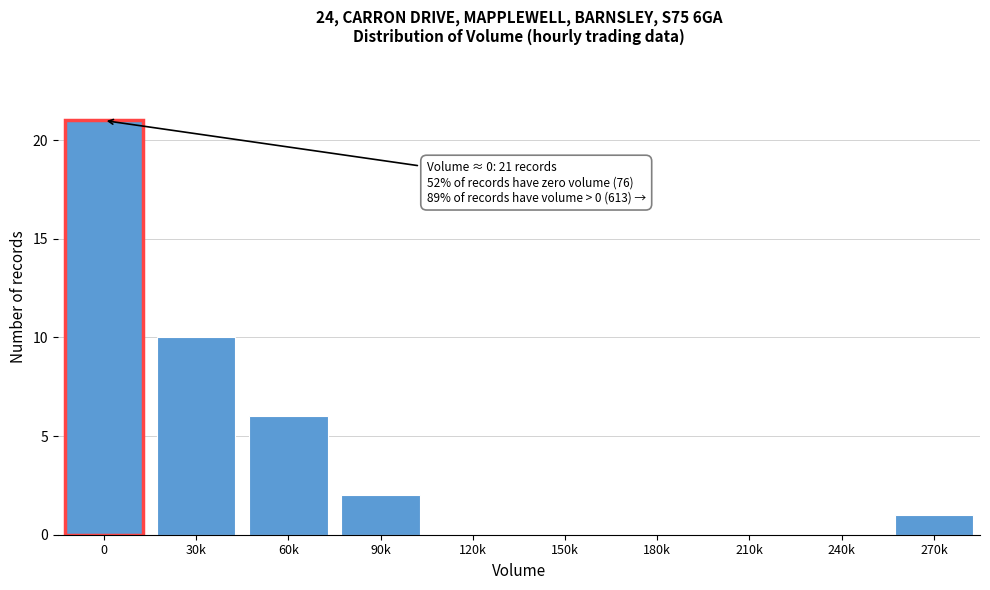

Reading left to right, extract all data points from this chart.

0=21	30k=10	60k=6	90k=2	120k=0	150k=0	180k=0	210k=0	240k=0	270k=1